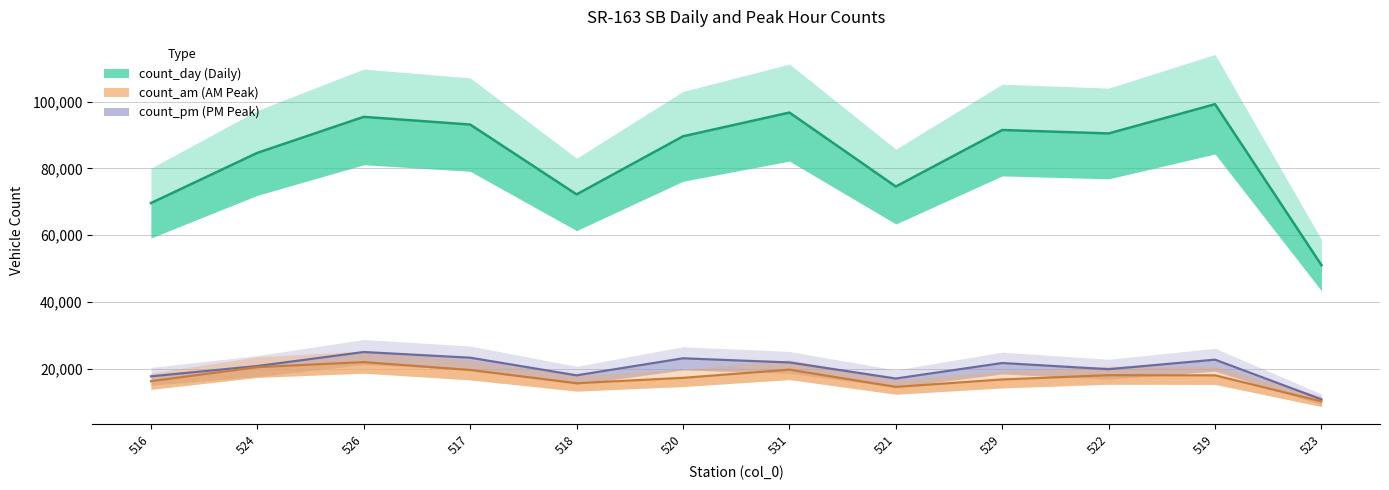

True or false: count_pm and count_am cross at least once.

False